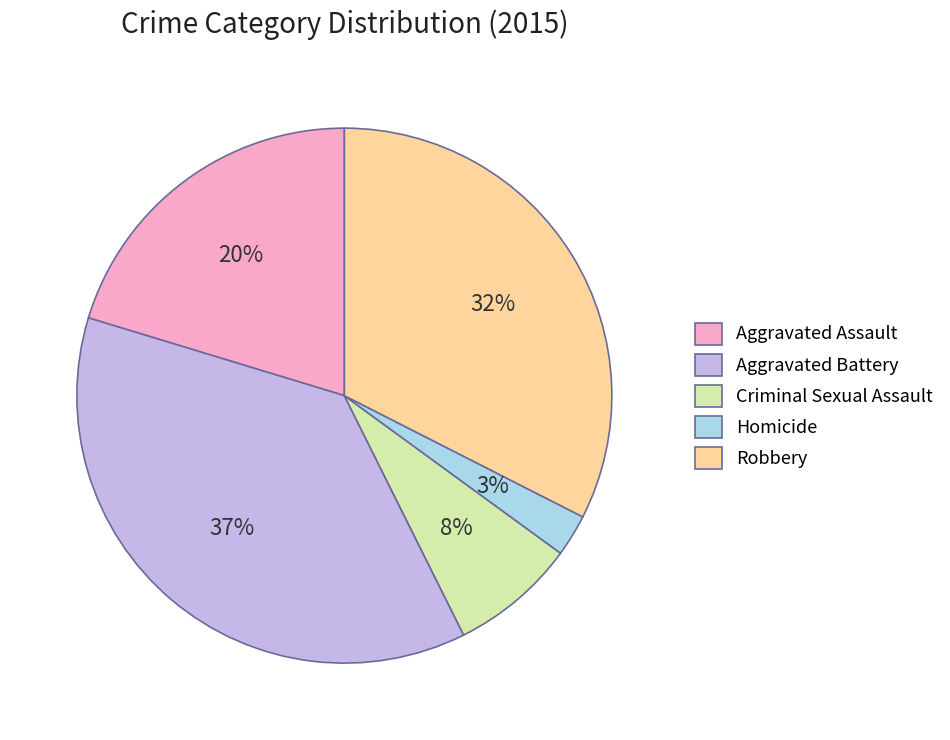

The Criminal Sexual Assault slice represents 8% of the pie. True or false?

True